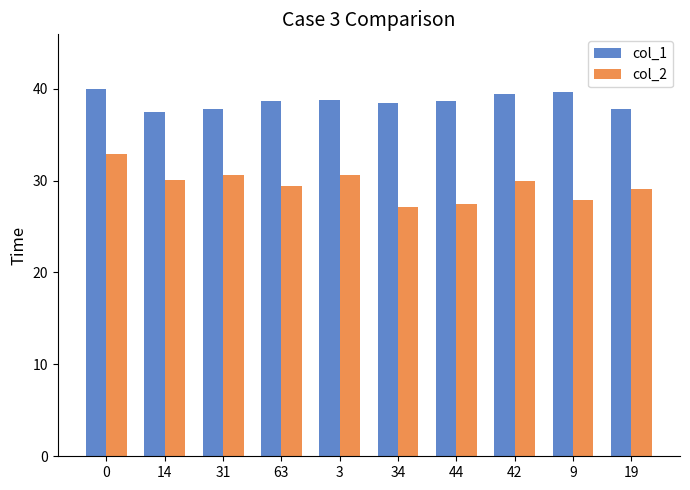

What are all the series names shown in the legend?

col_1, col_2